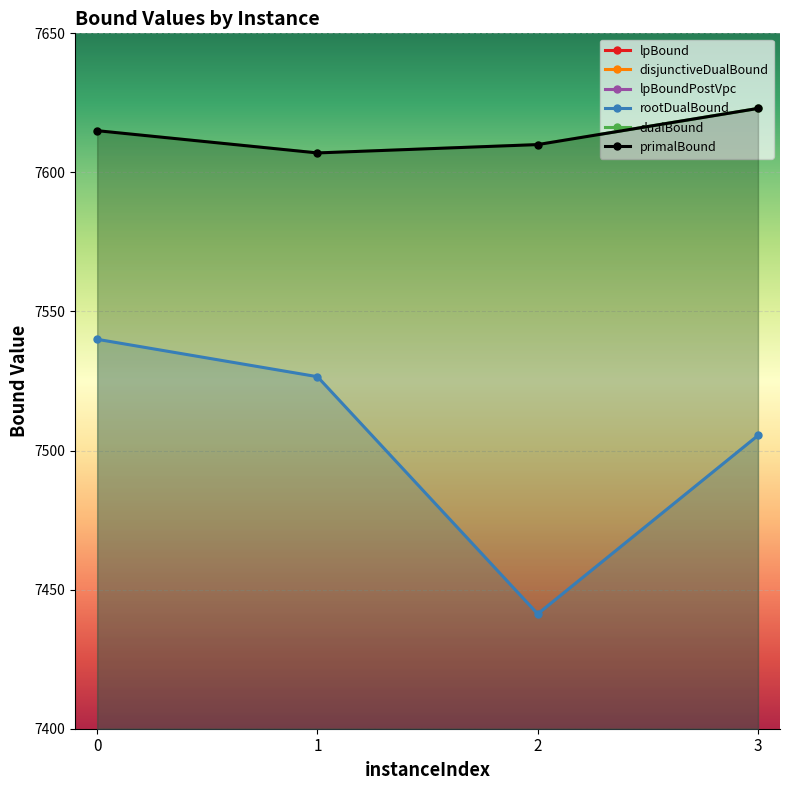

How many lines are shown in the chart?

6